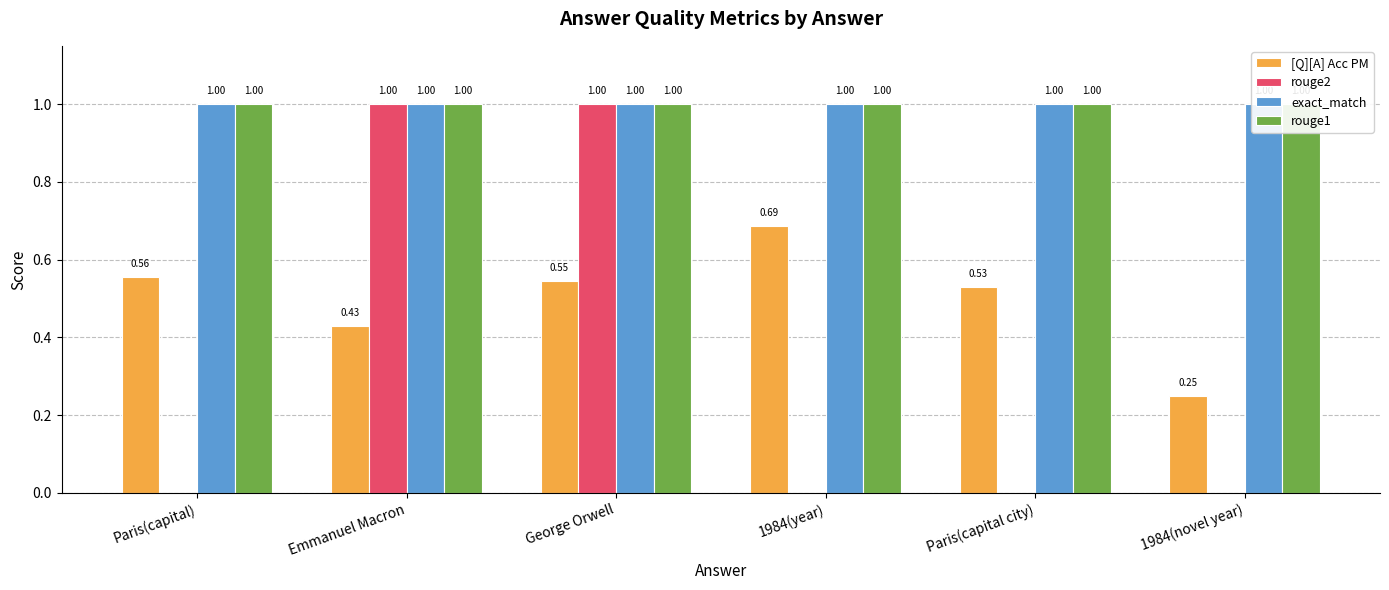

What is the spread (max minus min) of values at 1984(year)?

1.0